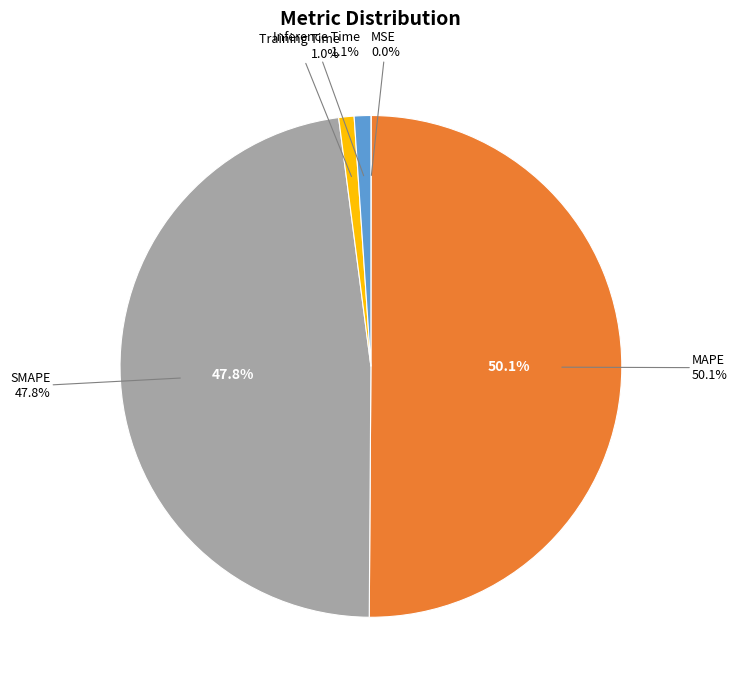

True or false: SMAPE accounts for 61% of the total.

False